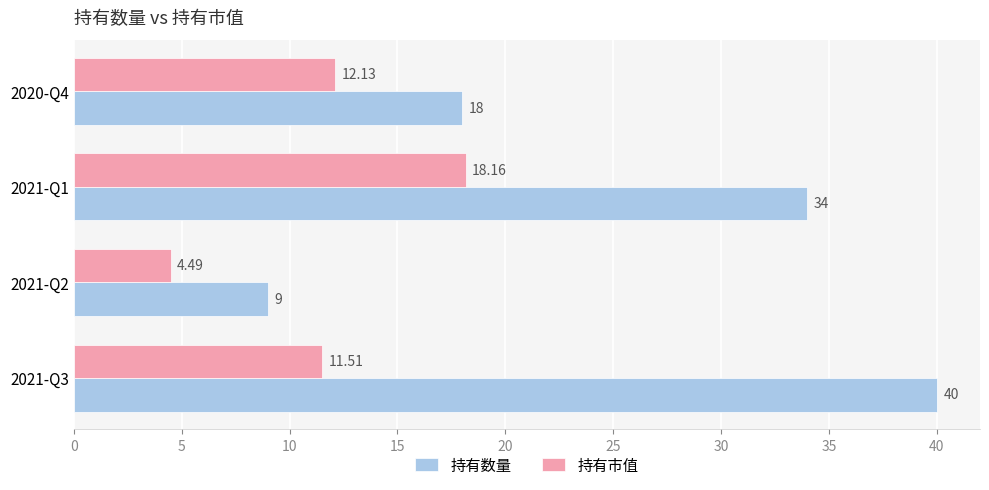

Which series has the widest spread of values?

持有数量